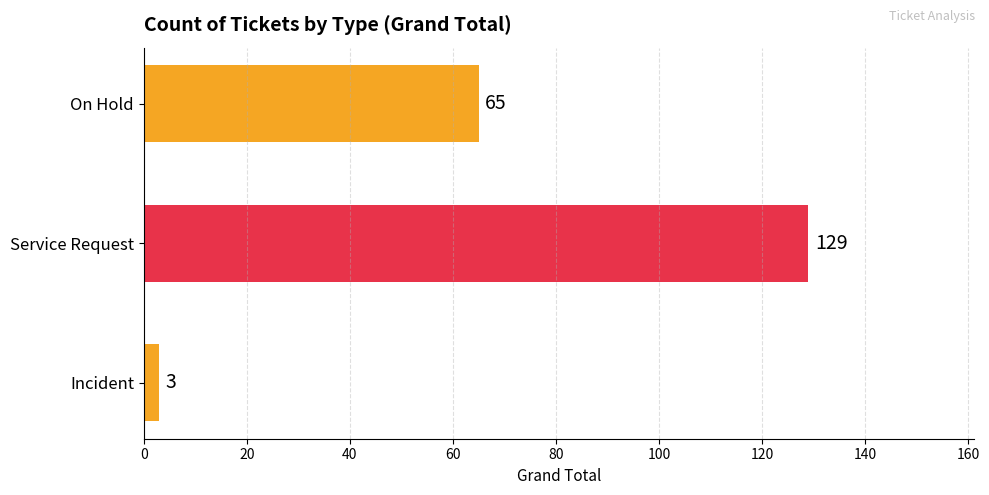

How many data points does each series have?

3